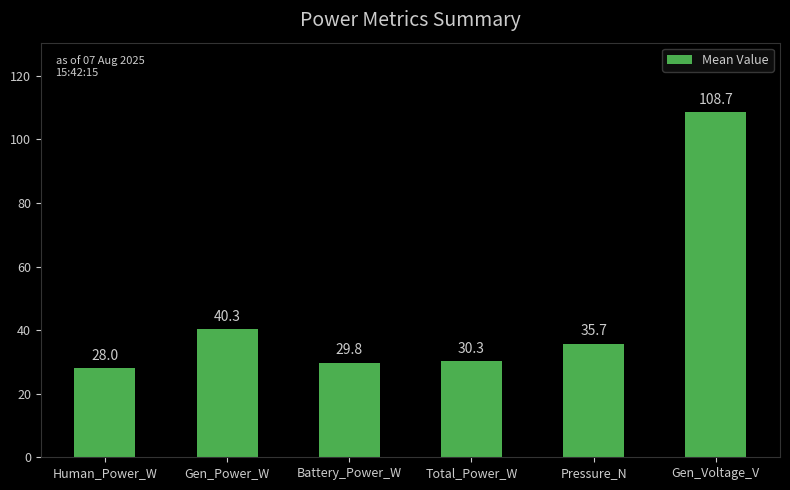

What value does the data have at Human_Power_W?

28.0